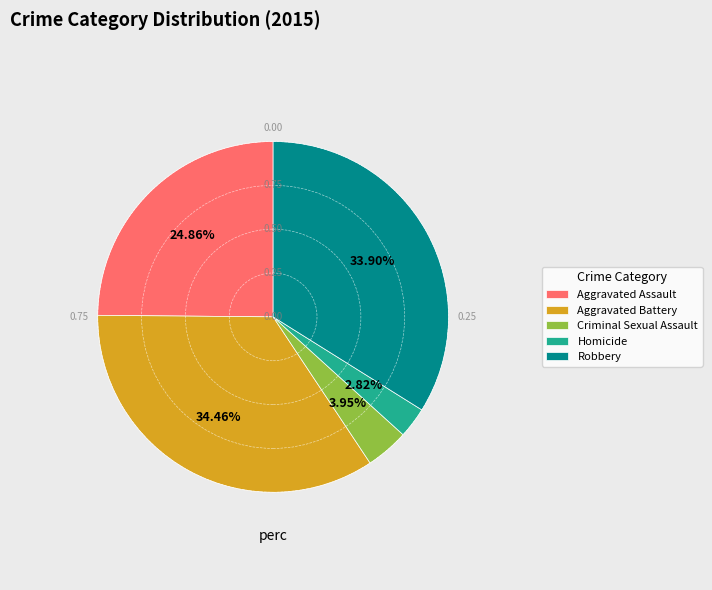

How much of the chart is everything except Aggravated Assault?

75.1%